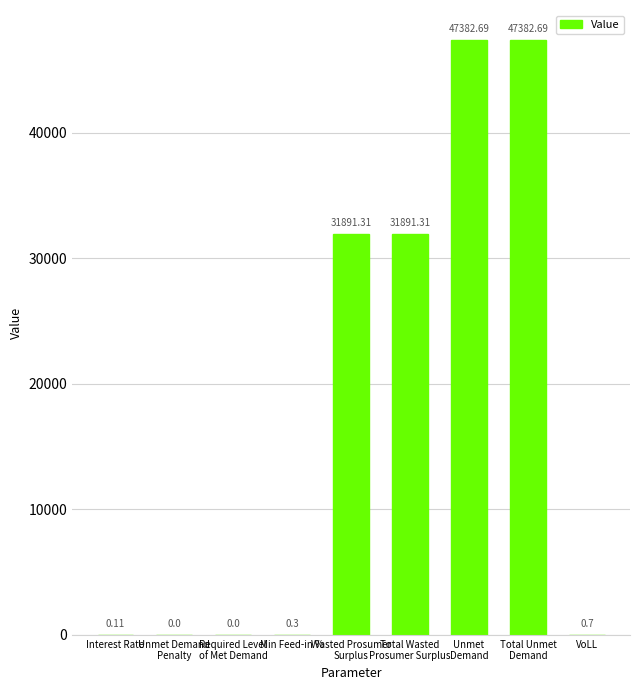

What is the sum of all values?

158549.1